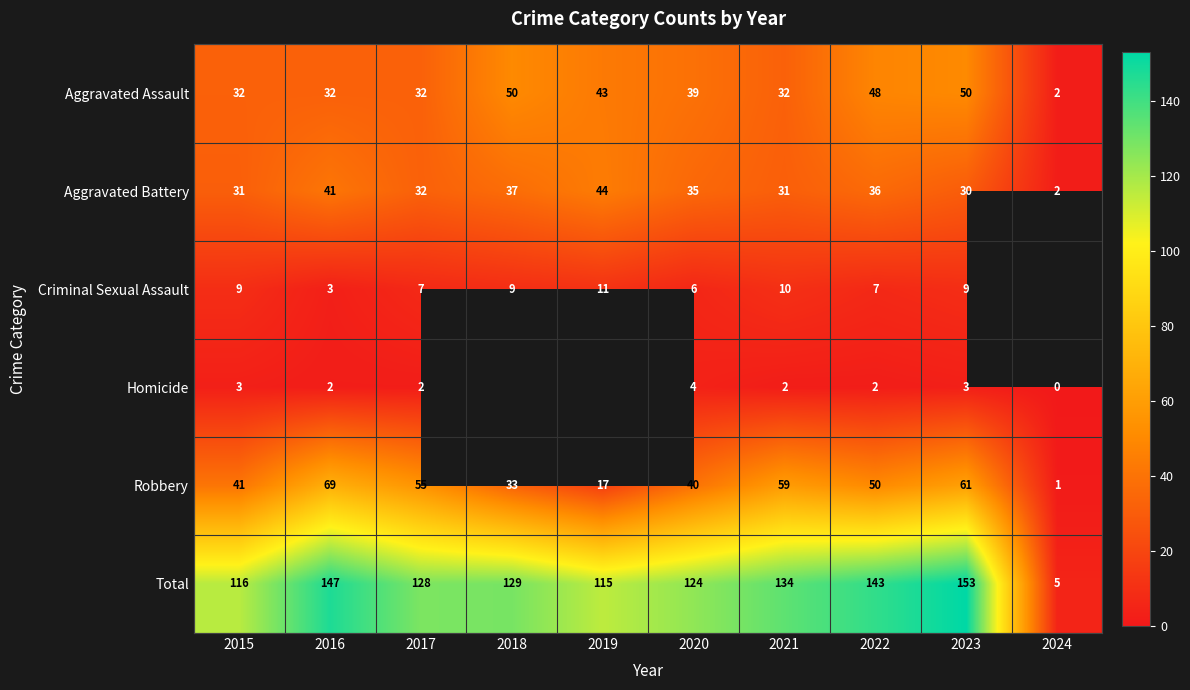

The value of Robbery at 2020 is 9. True or false?

False